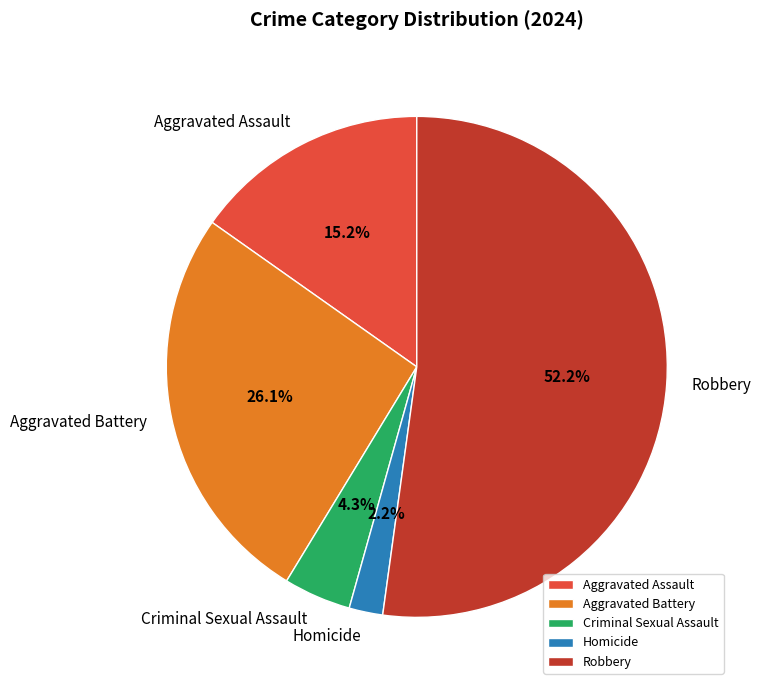

How many segments does this pie chart have?

5